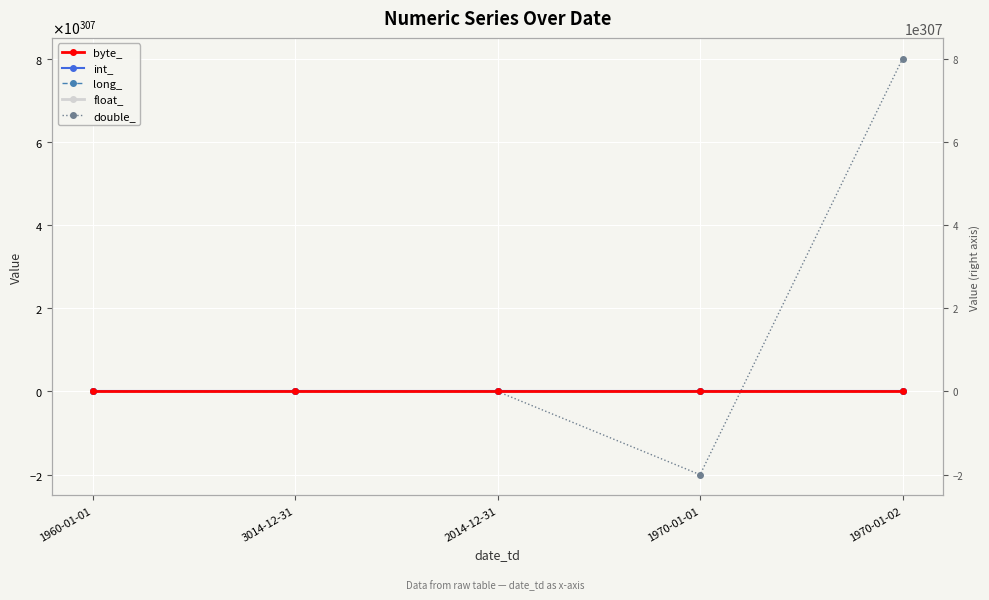

At which category does double_ reach its first local valley?

1970-01-01